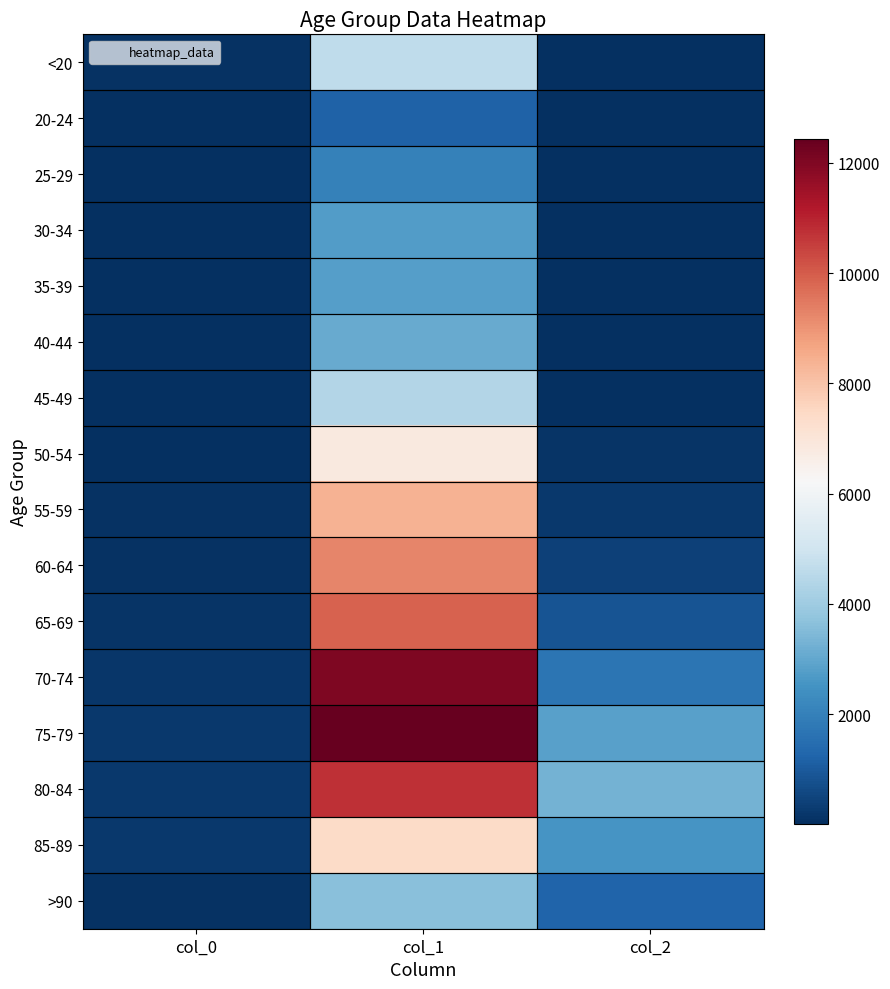

Which series has the largest total across all categories?

75-79